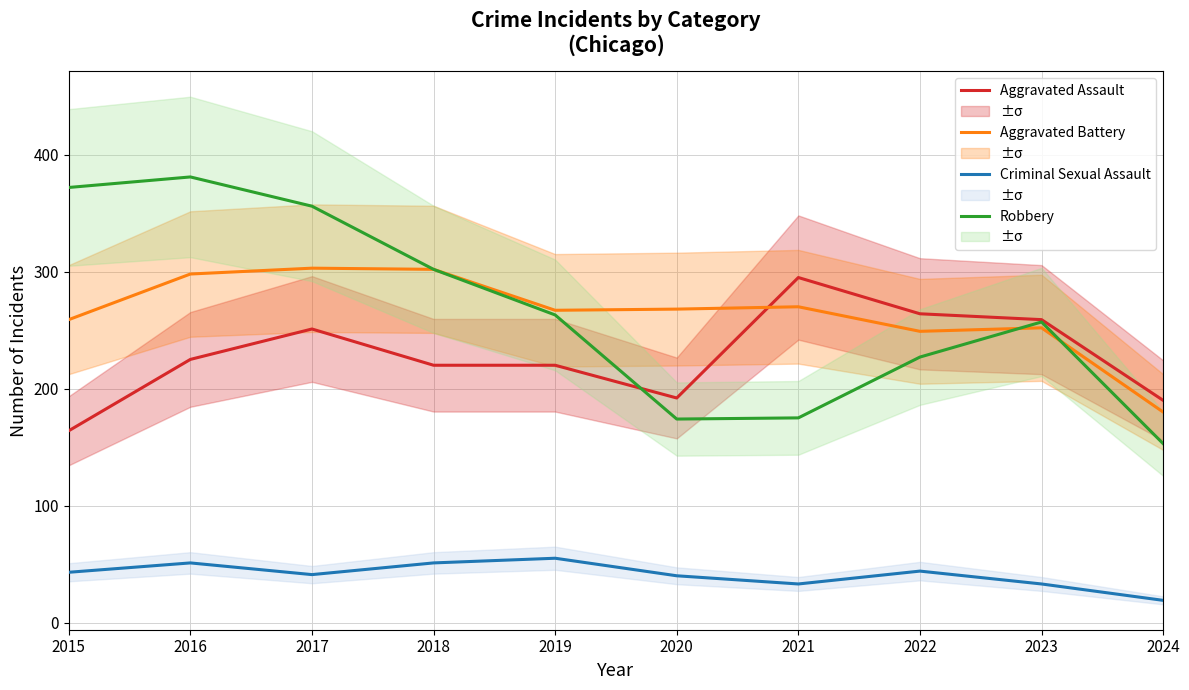

What is the minimum value for Aggravated Assault?

164